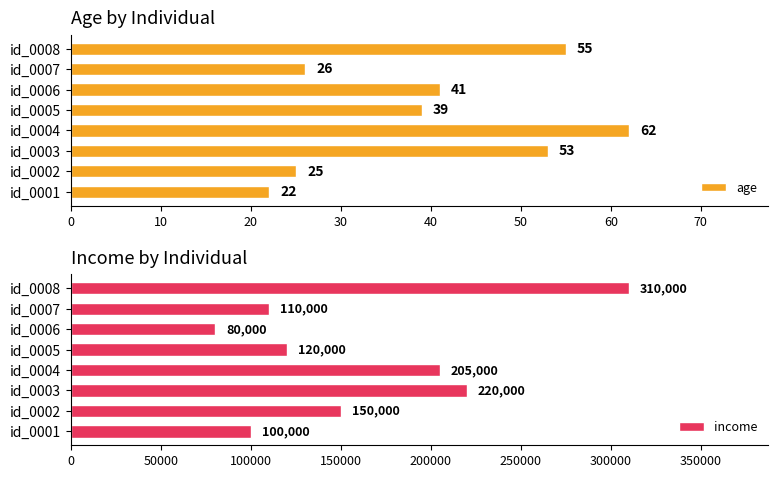

What is the maximum value shown in the chart?

310000